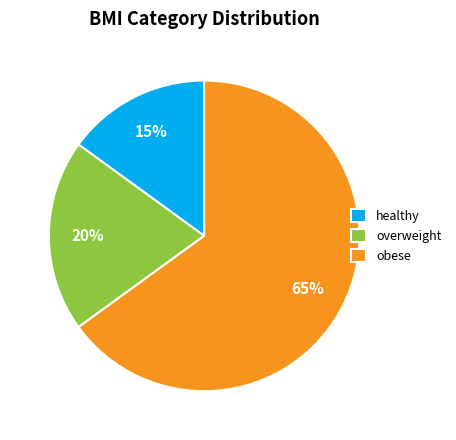

Which slice is the largest?

obese